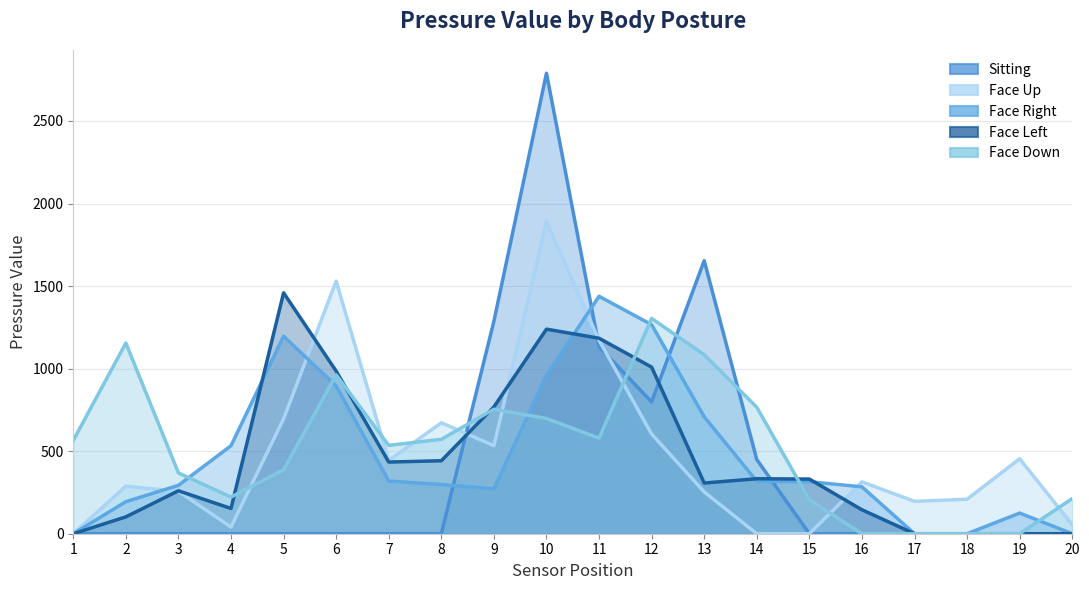

Which category has the highest value in the Face Up series?

10